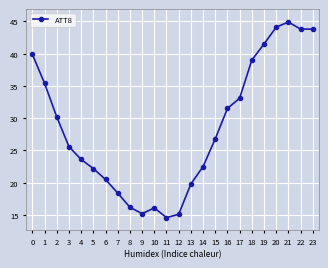

True or false: the data has more than 1 interior local peaks.

True